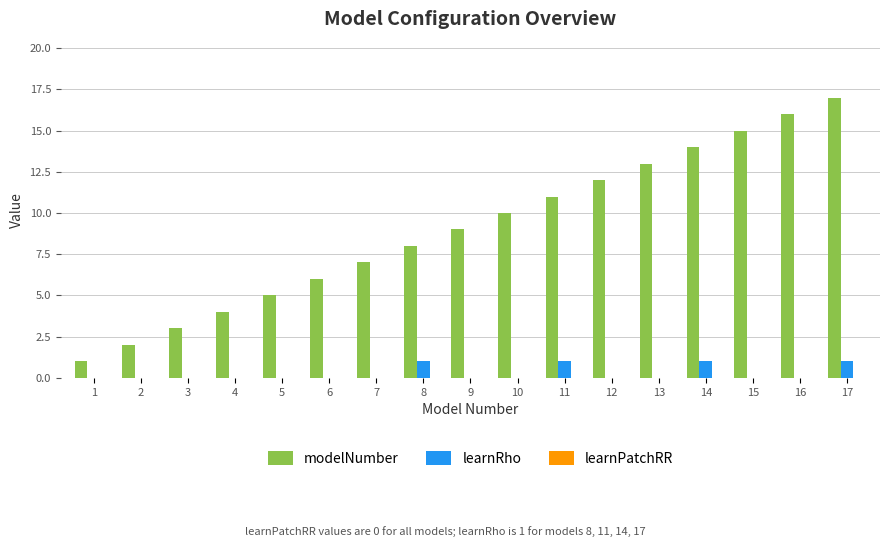

Does the chart contain stacked bars?

No